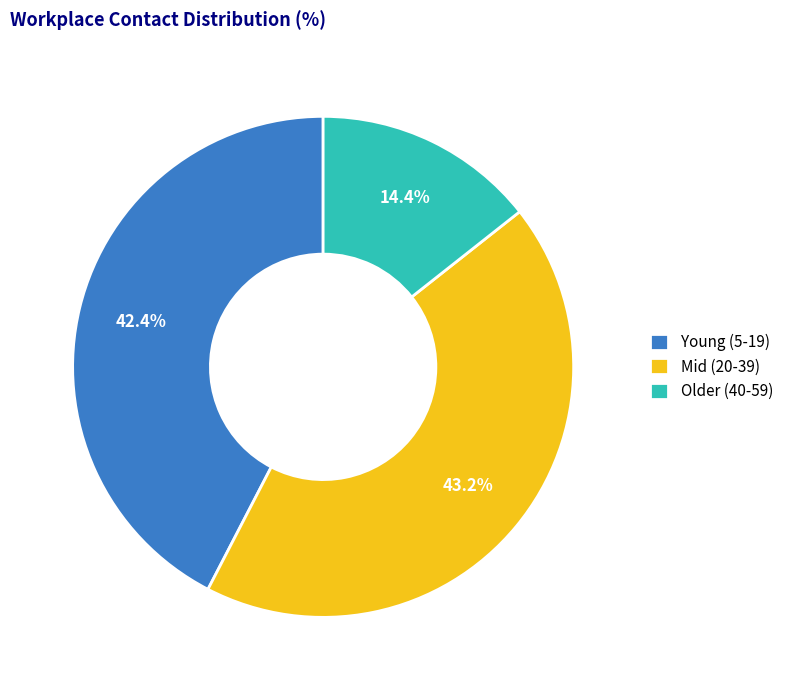

Rank the categories by value from lowest to highest.

Older (40-59), Young (5-19), Mid (20-39)